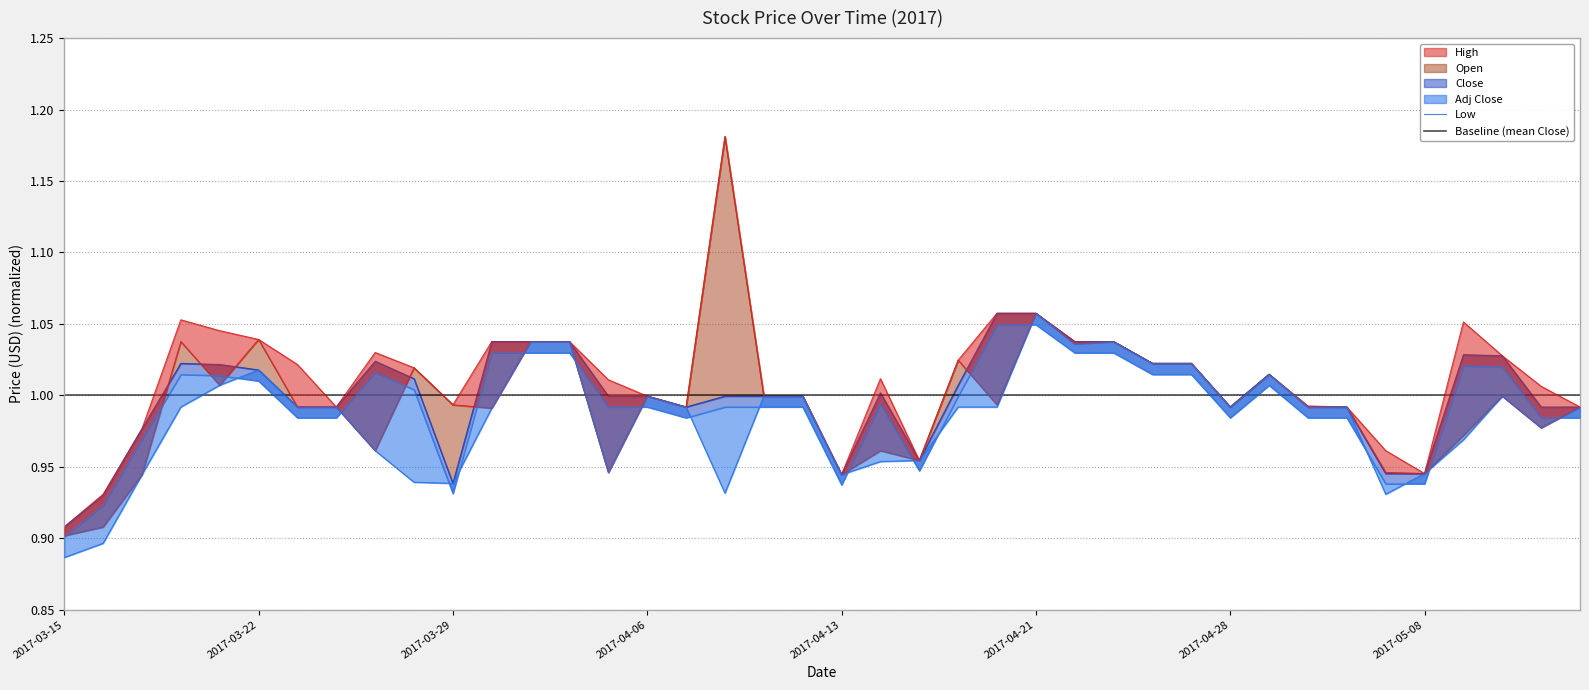

Reading left to right, what are all the values shown in this chart?

High: 0.9	0.9	1.0	1.1	1.0	1.0	1.0	1.0	1.0	1.0	1.0	1.0	1.0	1.0	1.0	1.0	1.0	1.2	1.0	1.0	0.9	1.0	1.0	1.0	1.1	1.1	1.0	1.0	1.0	1.0	1.0	1.0	1.0	1.0	1.0	0.9	1.1	1.0	1.0	1.0
Open: 0.9	0.9	0.9	1.0	1.0	1.0	1.0	1.0	1.0	1.0	1.0	1.0	1.0	1.0	0.9	1.0	1.0	1.2	1.0	1.0	0.9	1.0	1.0	1.0	1.0	1.1	1.0	1.0	1.0	1.0	1.0	1.0	1.0	1.0	0.9	0.9	1.0	1.0	1.0	1.0
Close: 0.9	0.9	1.0	1.0	1.0	1.0	1.0	1.0	1.0	1.0	0.9	1.0	1.0	1.0	1.0	1.0	1.0	1.0	1.0	1.0	0.9	1.0	1.0	1.0	1.1	1.1	1.0	1.0	1.0	1.0	1.0	1.0	1.0	1.0	0.9	0.9	1.0	1.0	1.0	1.0
Low: 0.9	0.9	0.9	1.0	1.0	1.0	1.0	1.0	1.0	0.9	0.9	1.0	1.0	1.0	0.9	1.0	1.0	0.9	1.0	1.0	0.9	1.0	1.0	1.0	1.0	1.1	1.0	1.0	1.0	1.0	1.0	1.0	1.0	1.0	0.9	0.9	1.0	1.0	1.0	1.0
Adj Close: 0.9	0.9	1.0	1.0	1.0	1.0	1.0	1.0	1.0	1.0	0.9	1.0	1.0	1.0	1.0	1.0	1.0	1.0	1.0	1.0	0.9	1.0	0.9	1.0	1.0	1.0	1.0	1.0	1.0	1.0	1.0	1.0	1.0	1.0	0.9	0.9	1.0	1.0	1.0	1.0